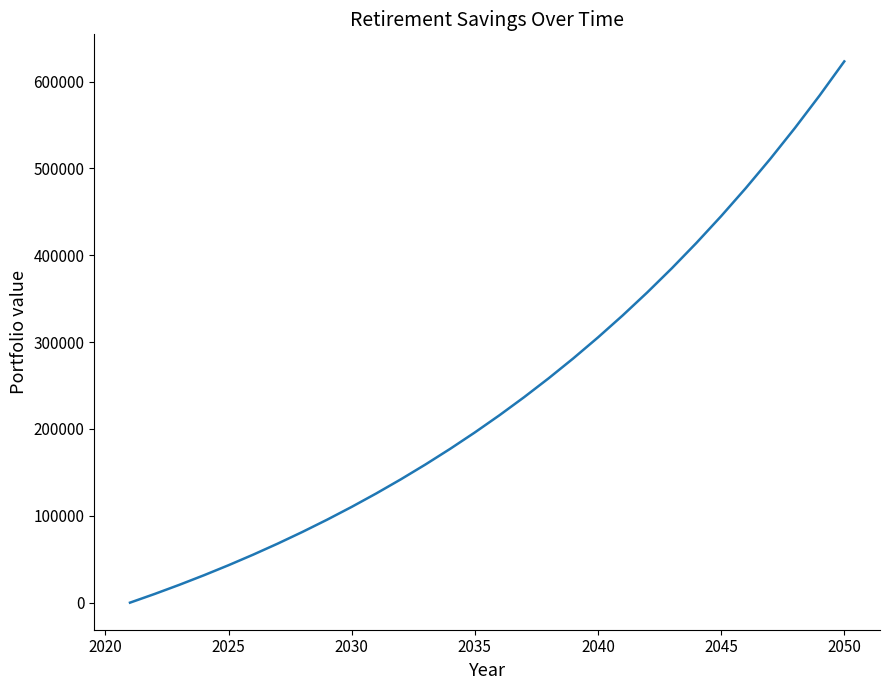

What is the maximum value shown in the chart?

623227.1